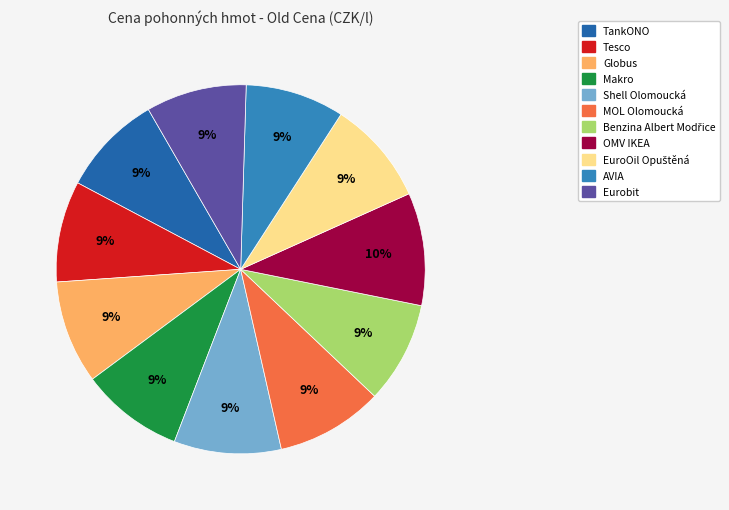

Is there a majority slice in this chart?

No